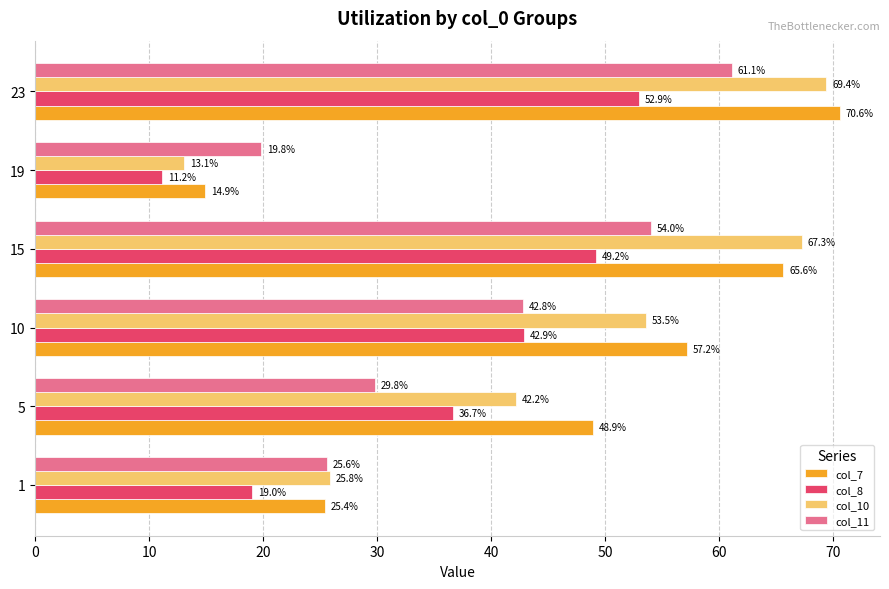

At how many categories does at least one series exceed 50?

3